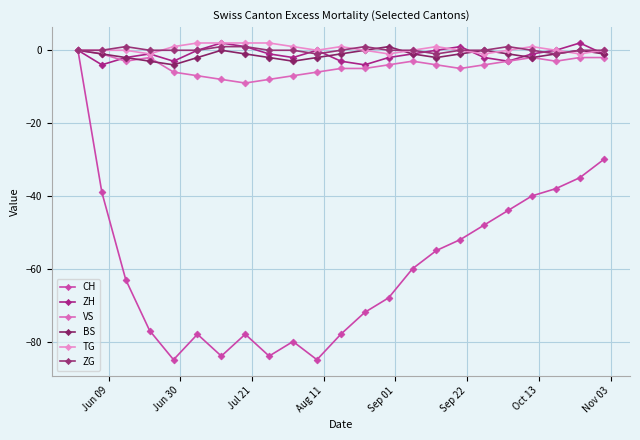

True or false: BS has more than 2 points higher than both neighbors.

True